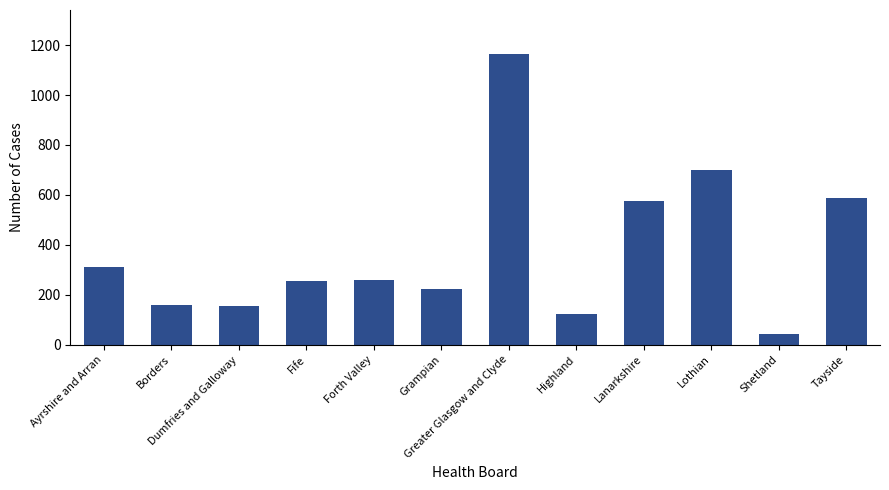

True or false: the data shows 1542 at Greater Glasgow and Clyde.

False